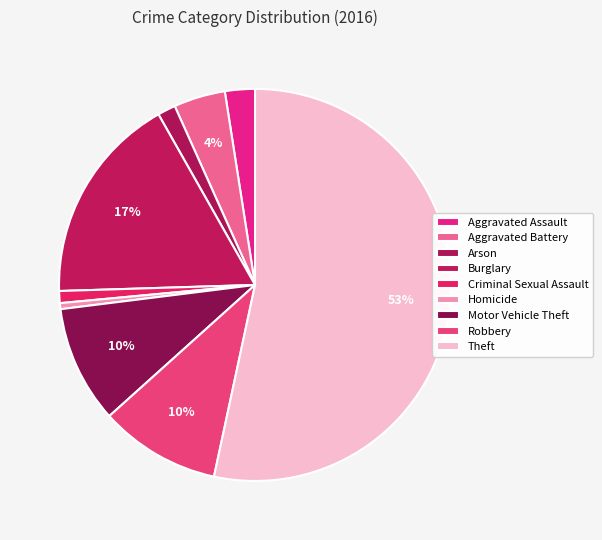

What percentage is NOT represented by Aggravated Assault?

97.5%